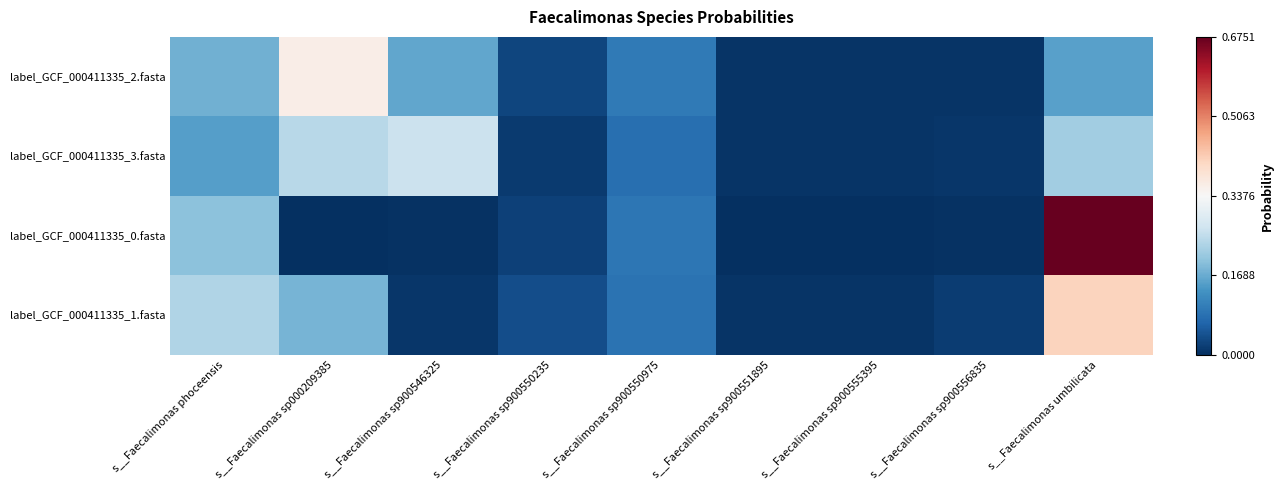

List the series in order of their peak value, lowest first.

label_GCF_000411335_3.fasta, label_GCF_000411335_2.fasta, label_GCF_000411335_1.fasta, label_GCF_000411335_0.fasta